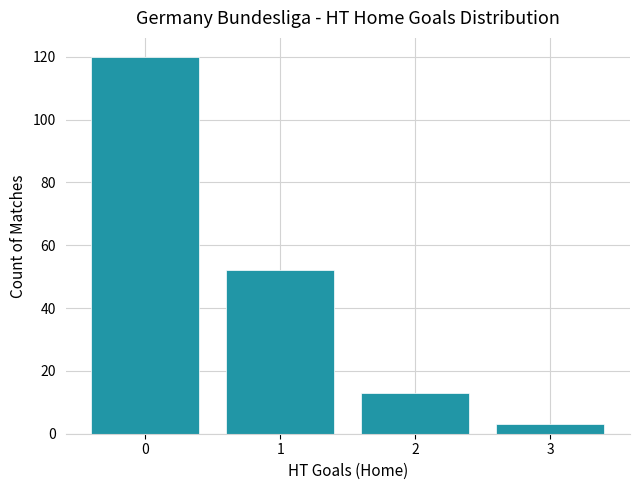

Is it true that the value at 0 is 55?

False